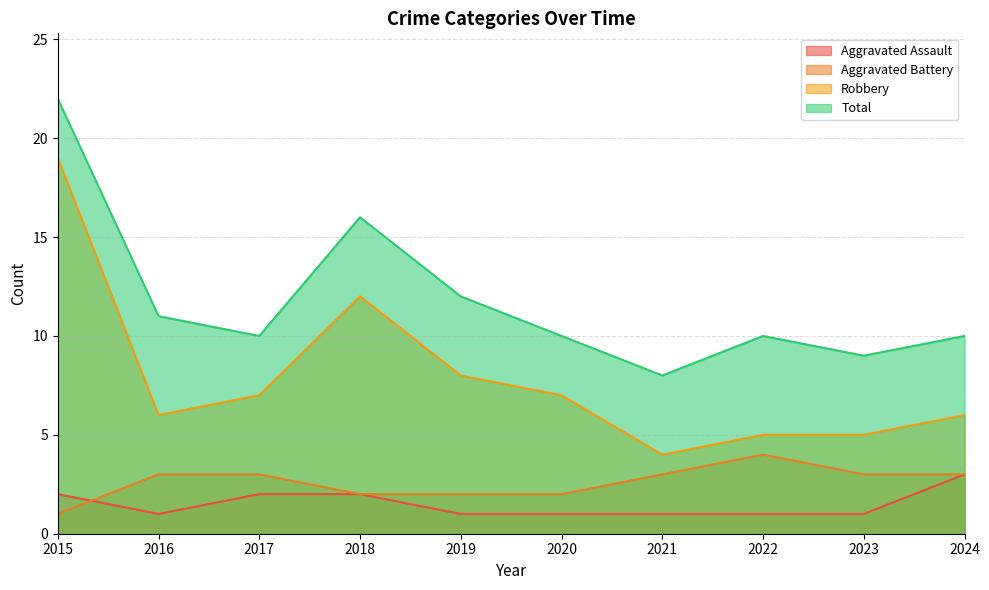

List the labels in order of Aggravated Assault value, smallest first.

2016, 2019, 2020, 2021, 2022, 2023, 2015, 2017, 2018, 2024